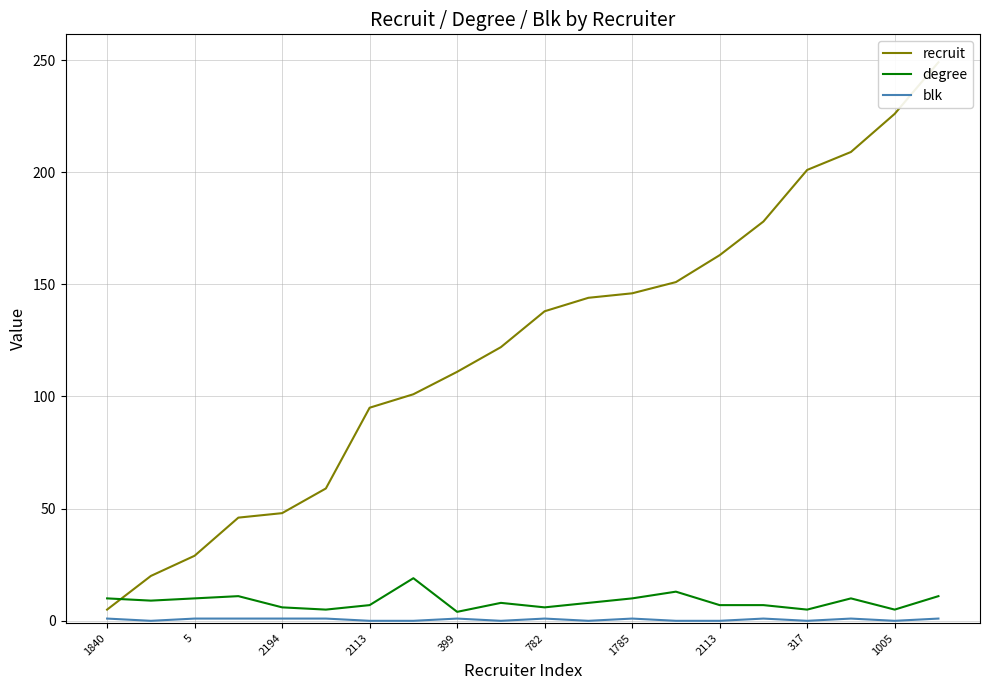

Which series changed the most between 17 and 19?

recruit